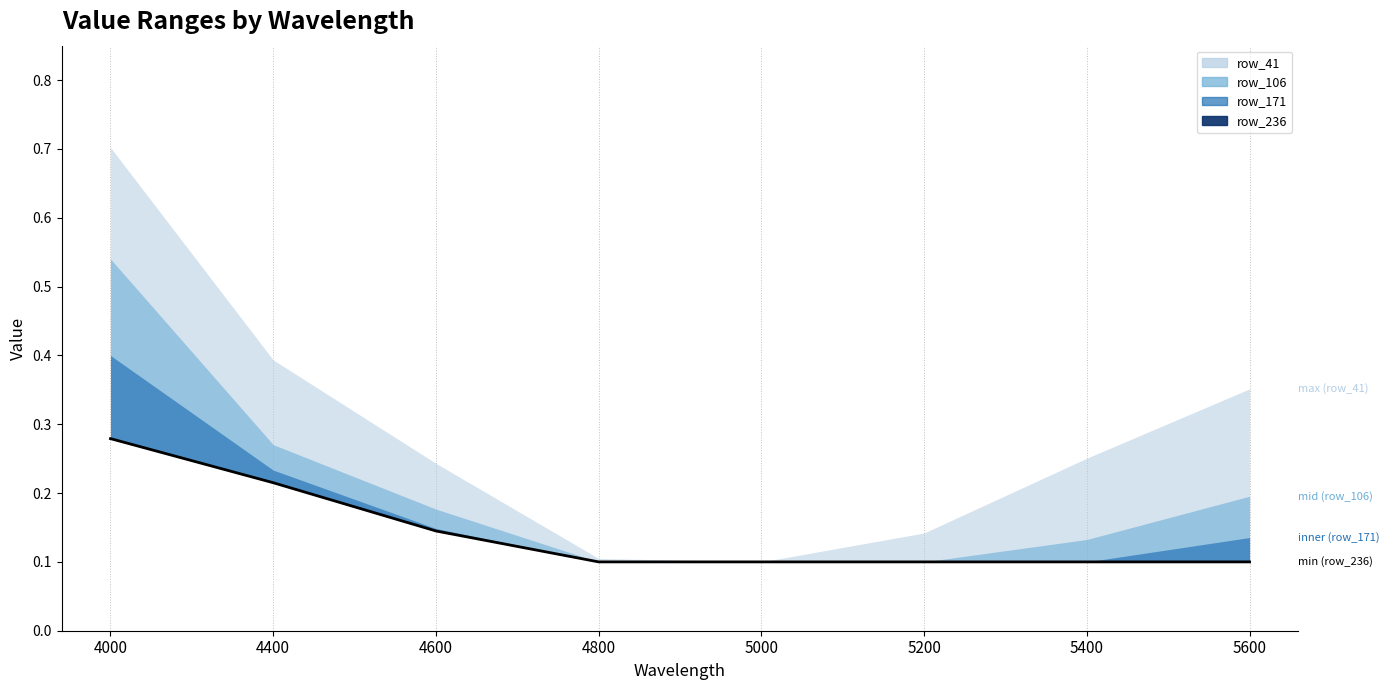

Count the values in the range 0 to 1.

8